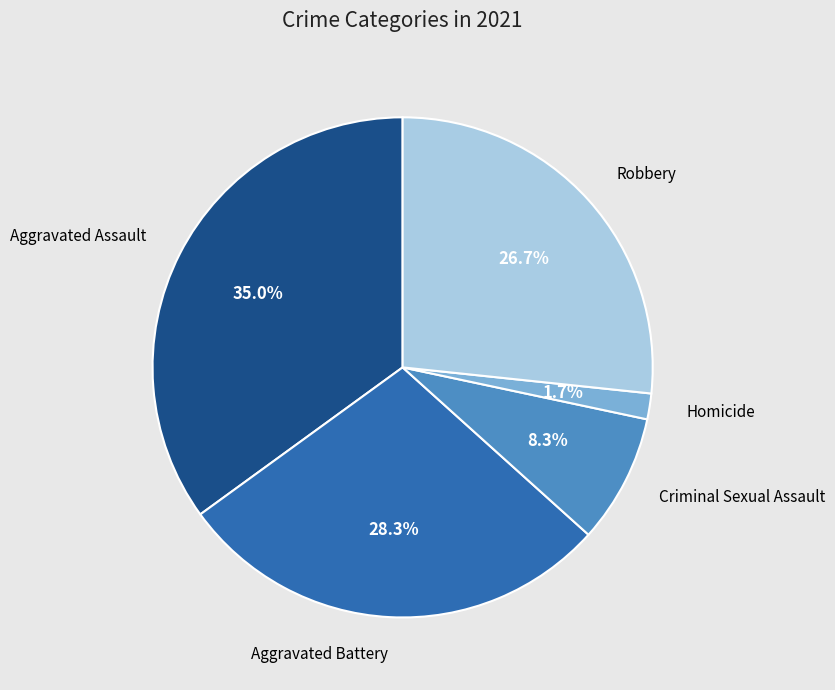

Is there any slice that represents more than half of the pie?

No